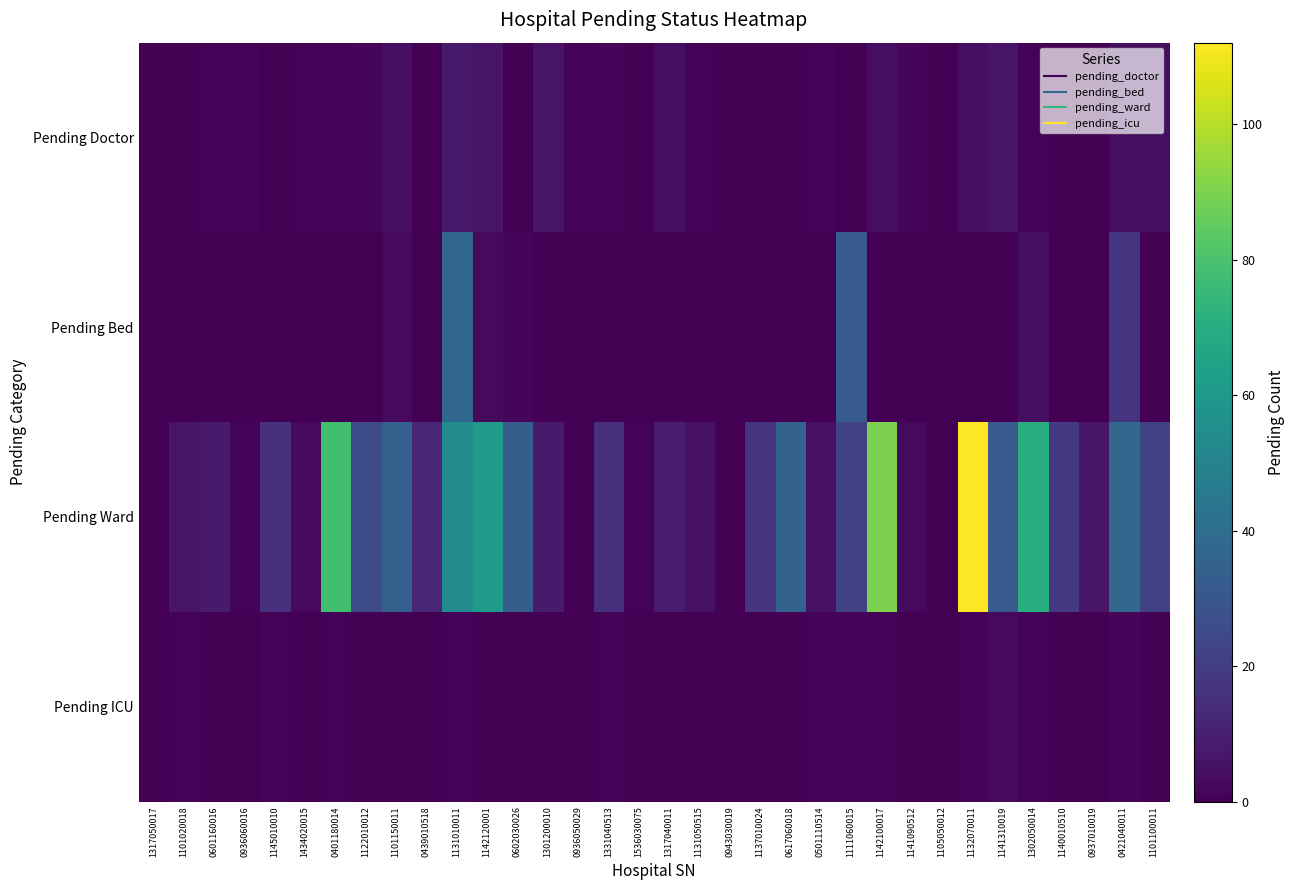

Which category has the lowest value across all series?

1317050017